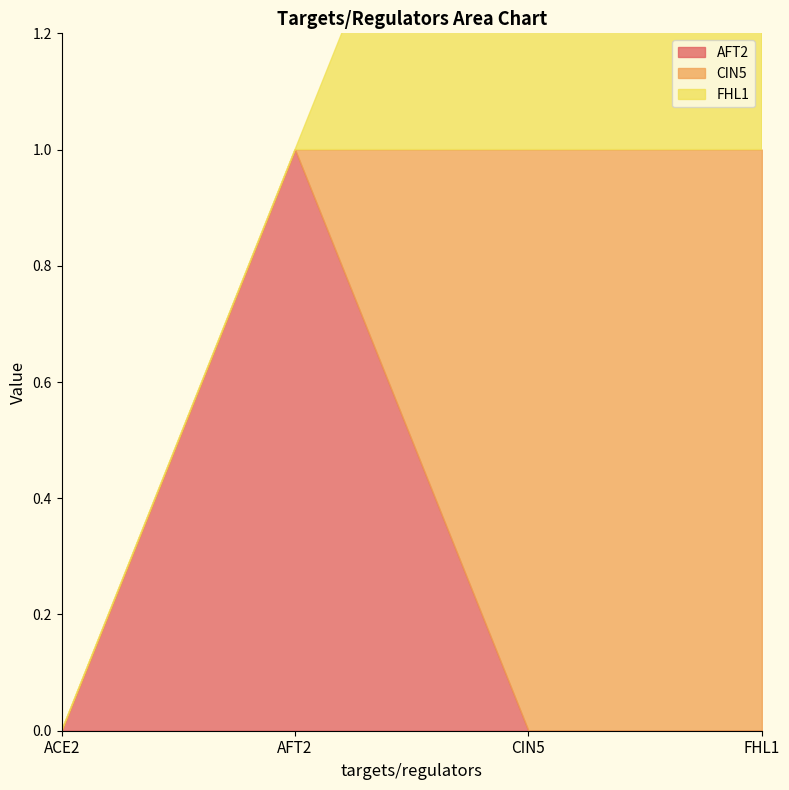

List the labels in order of AFT2 value, smallest first.

ACE2, CIN5, FHL1, AFT2